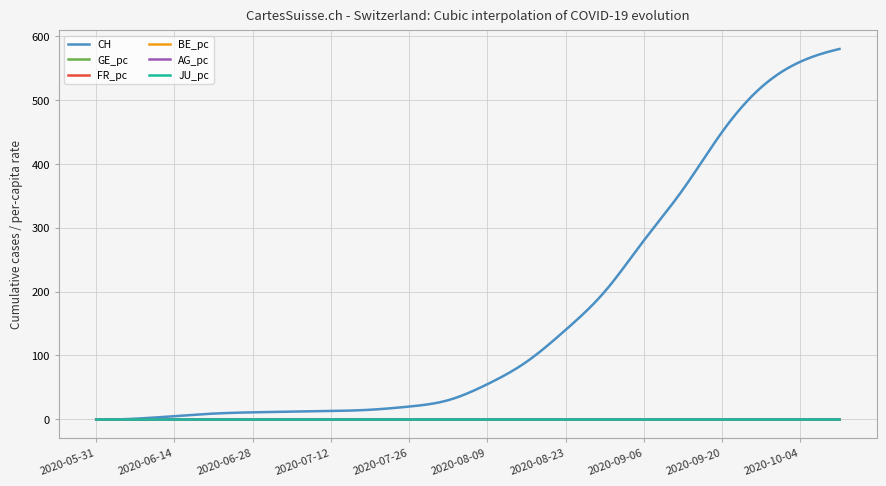

Which series has the largest range (max minus min)?

CH